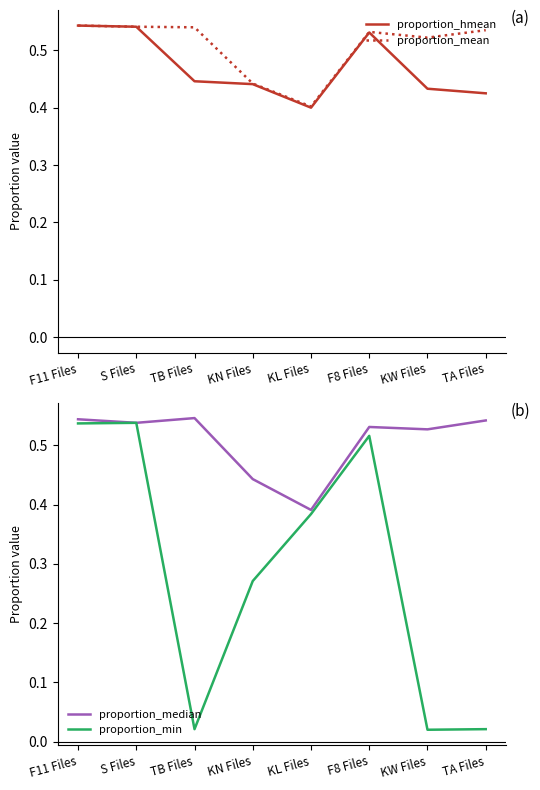

How many categories are shown in the chart?

8